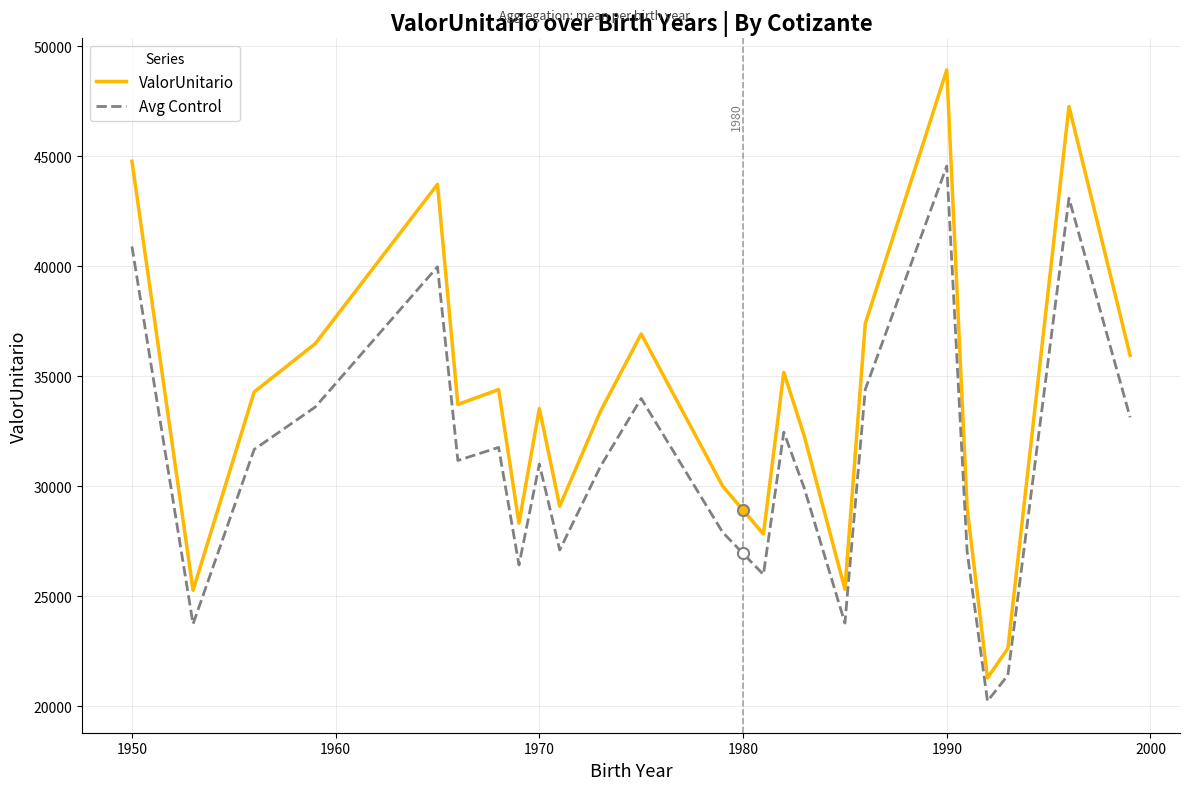

Rank the series by their maximum value, from highest to lowest.

ValorUnitario, Avg Control